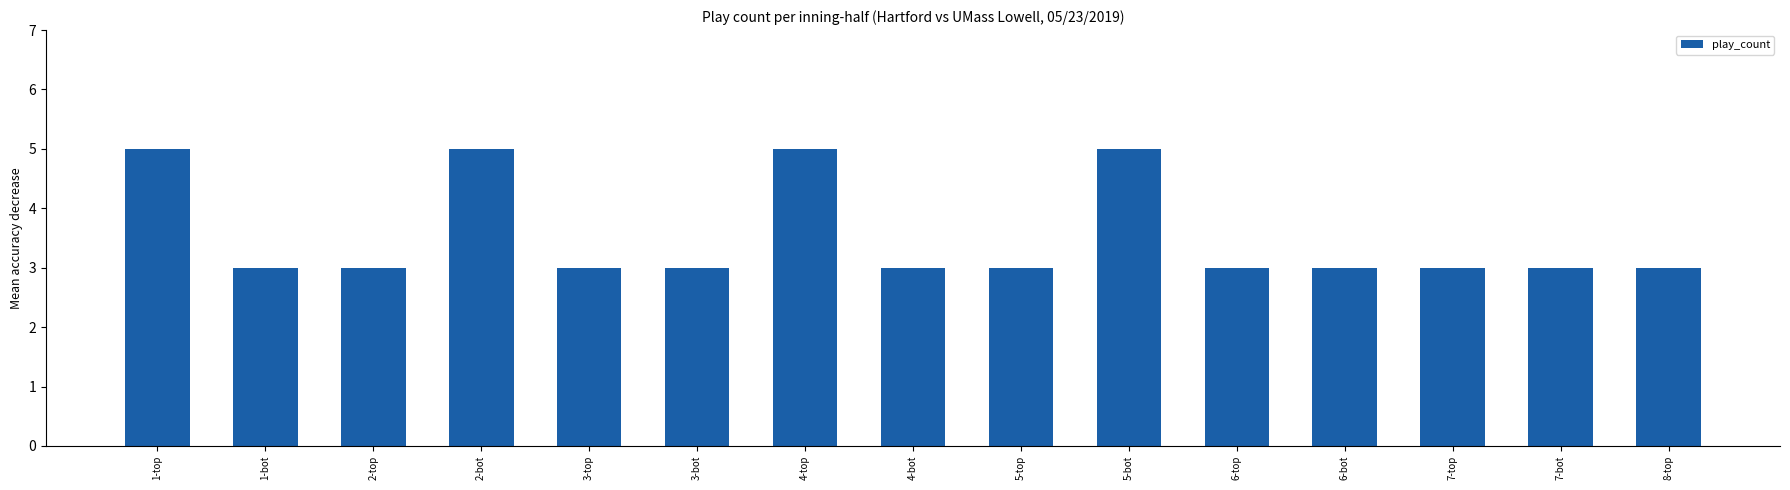

What is the smallest value displayed?

3